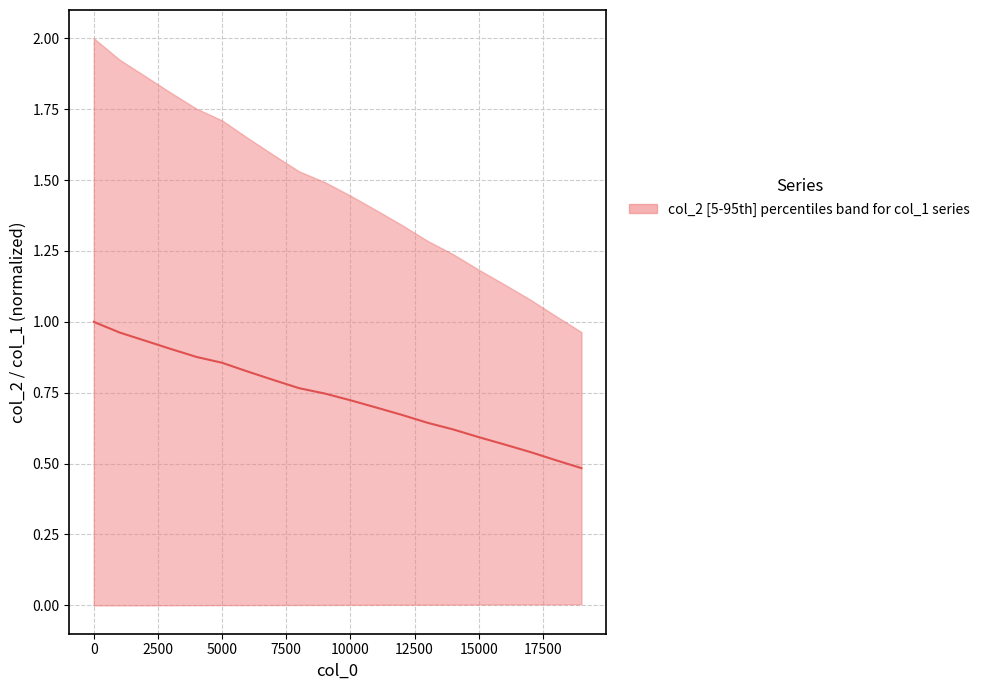

Does the chart have visible grid lines?

Yes